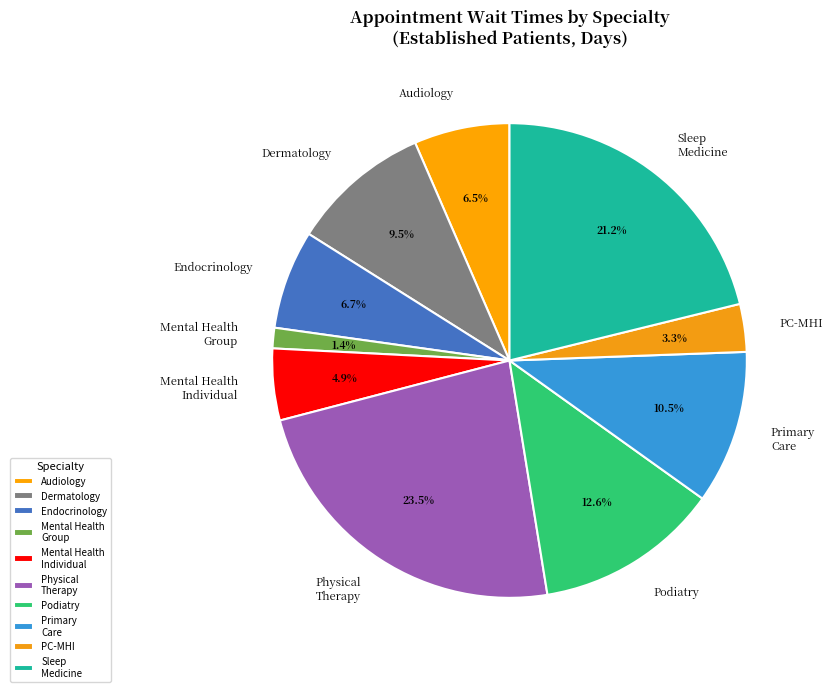

Approximately how many times larger is the value at Audiology compared to PC-MHI?

2.0